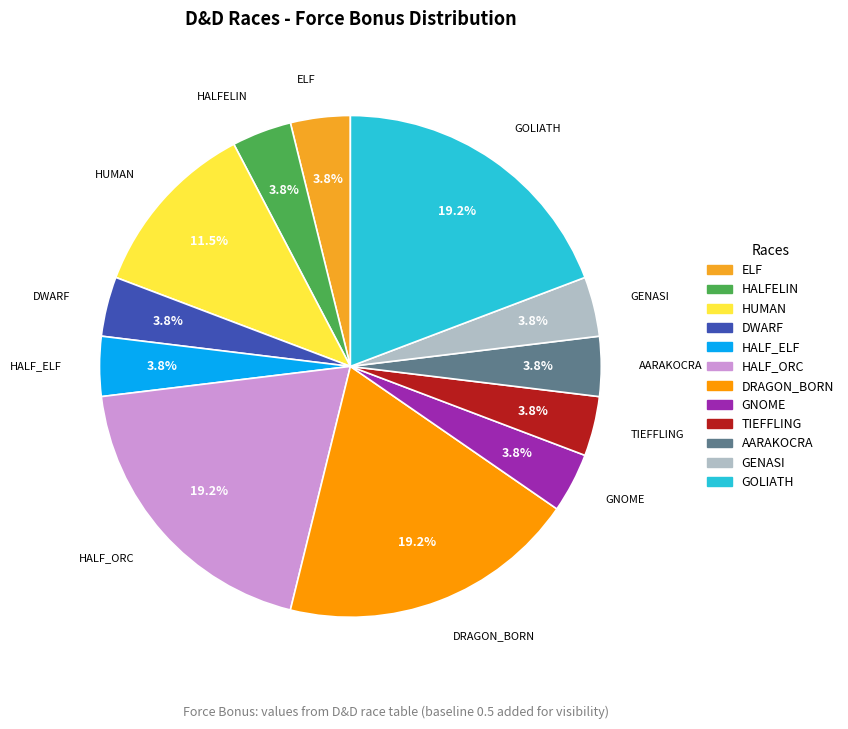

Do HALF_ORC and DRAGON_BORN together represent more than half of the pie?

No